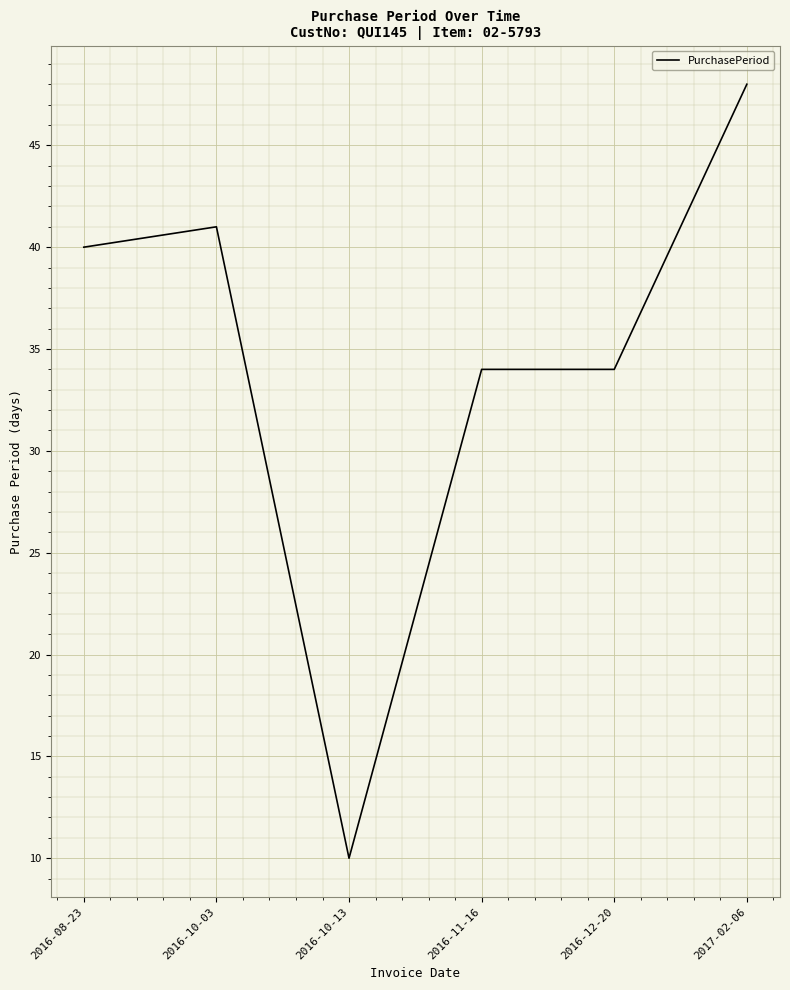

How many values are below 40?

3